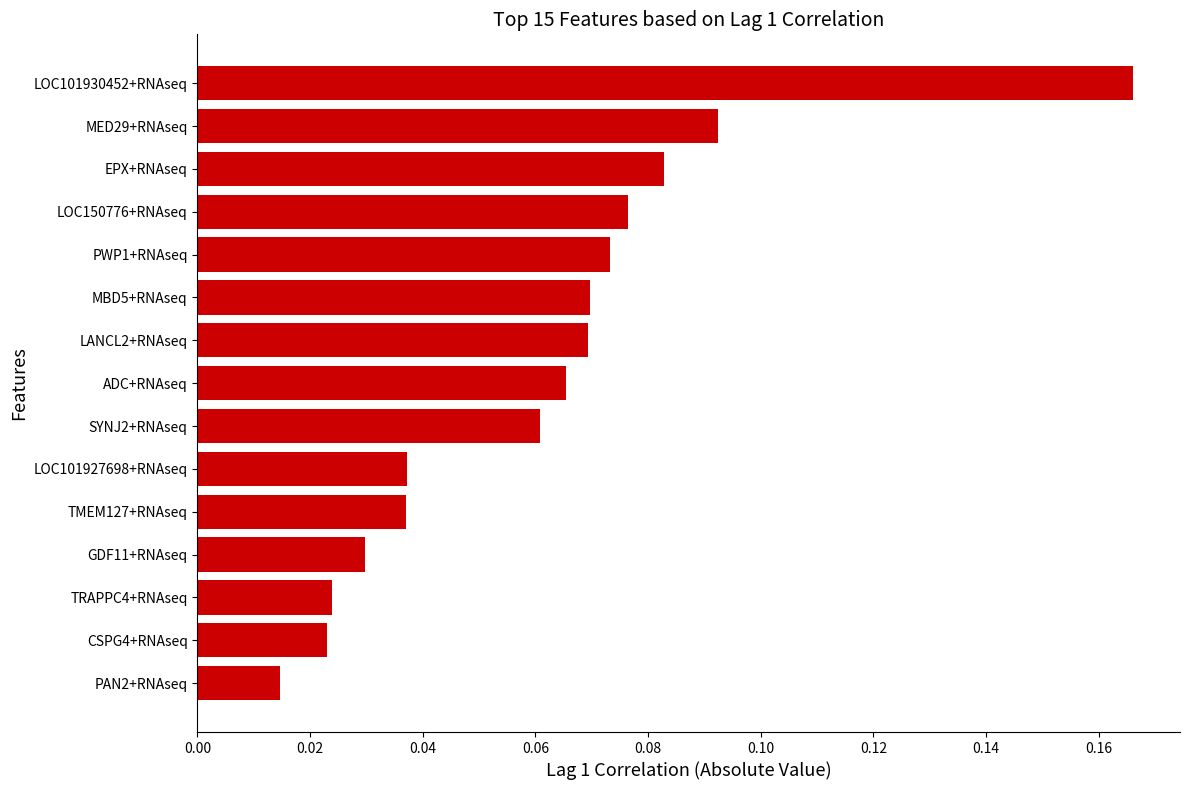

Between PWP1+RNAseq and MBD5+RNAseq, which is larger?

PWP1+RNAseq